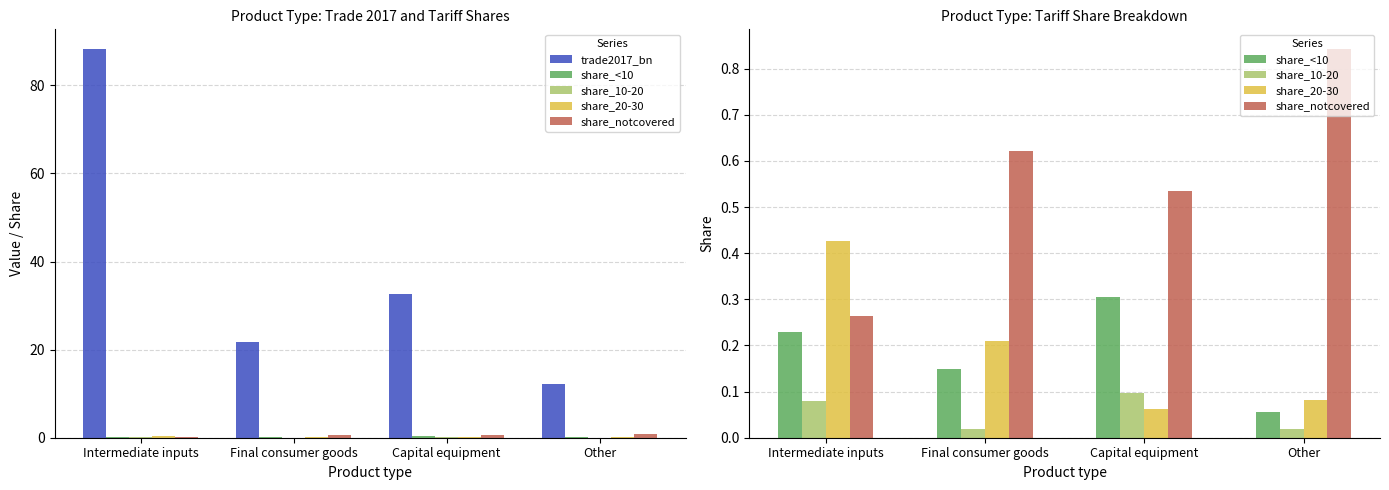

Is the value of share_10-20 at Capital equipment greater than the value of share_20-30 at Final consumer goods?

No